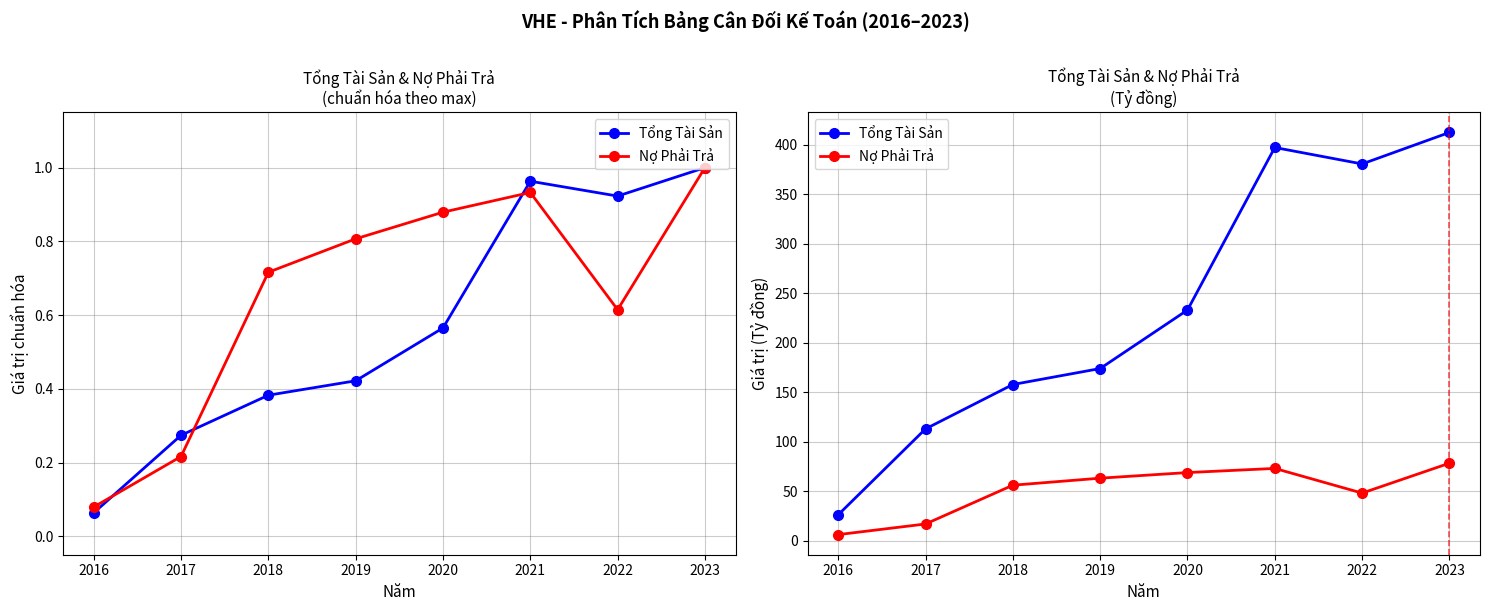

In Nợ Phải Trả, how many points are lower than both neighbors (excluding endpoints)?

1